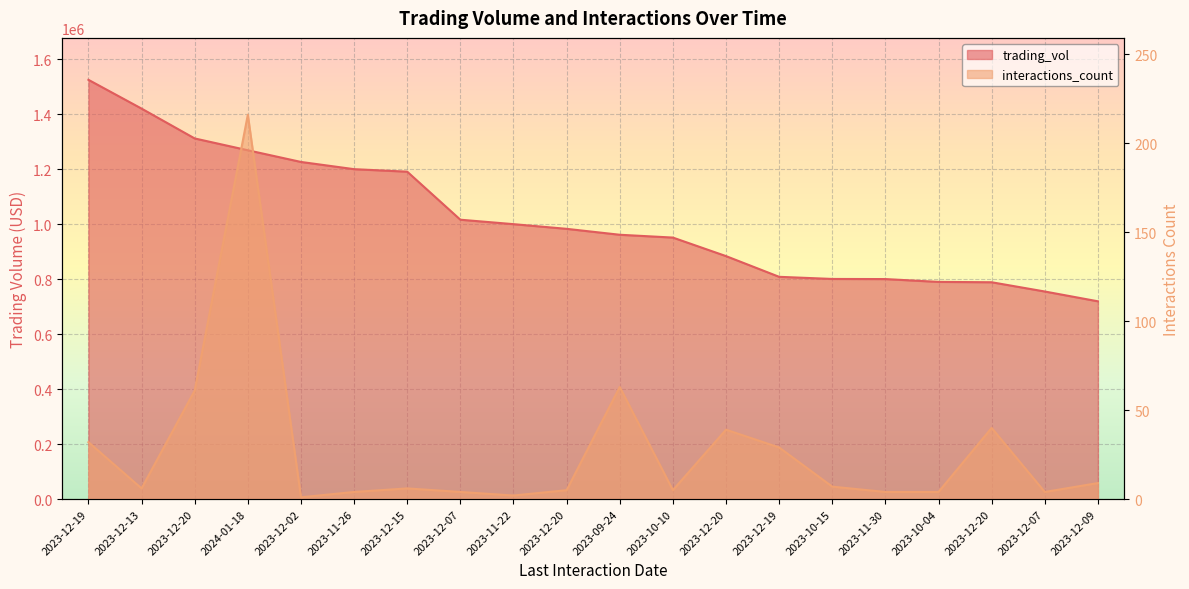

At which label is trading_vol closest to 1122194?

2023-12-15